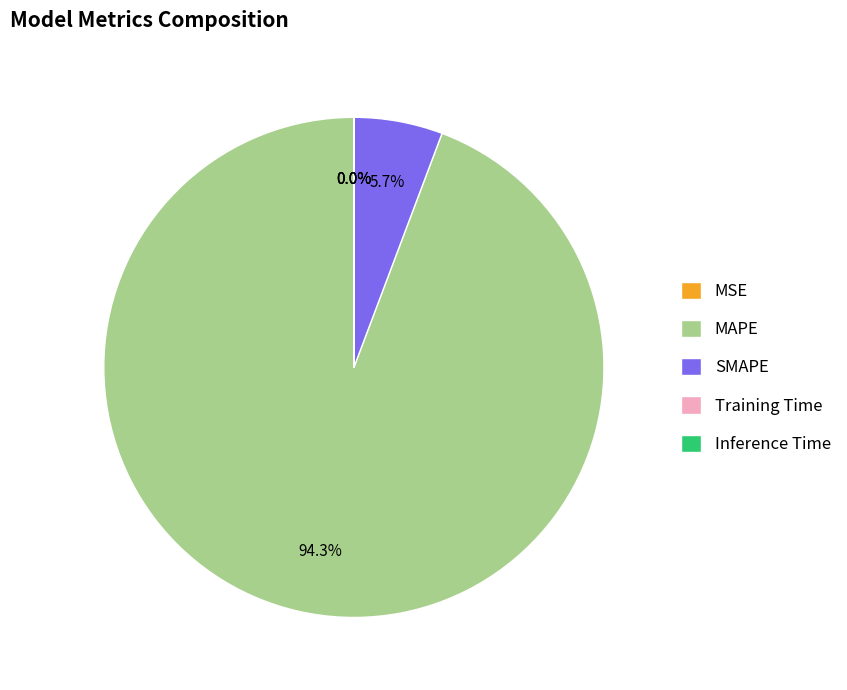

Which slice is the largest?

MAPE